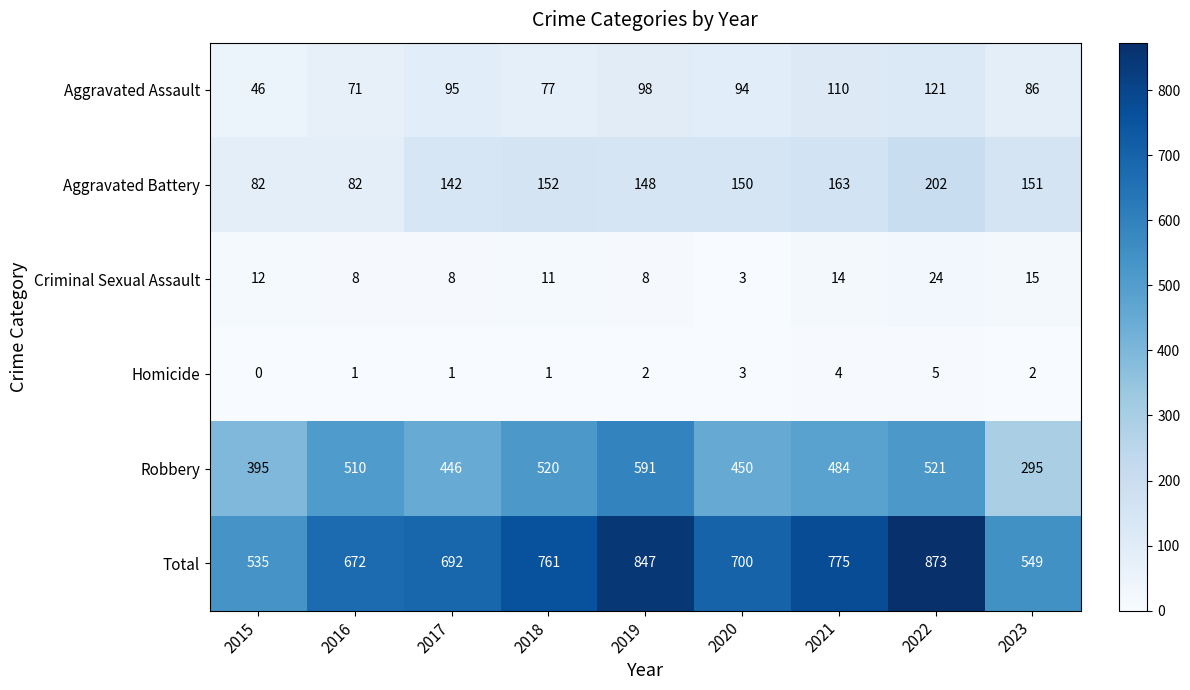

What is the total value across all series at 2022?

1746